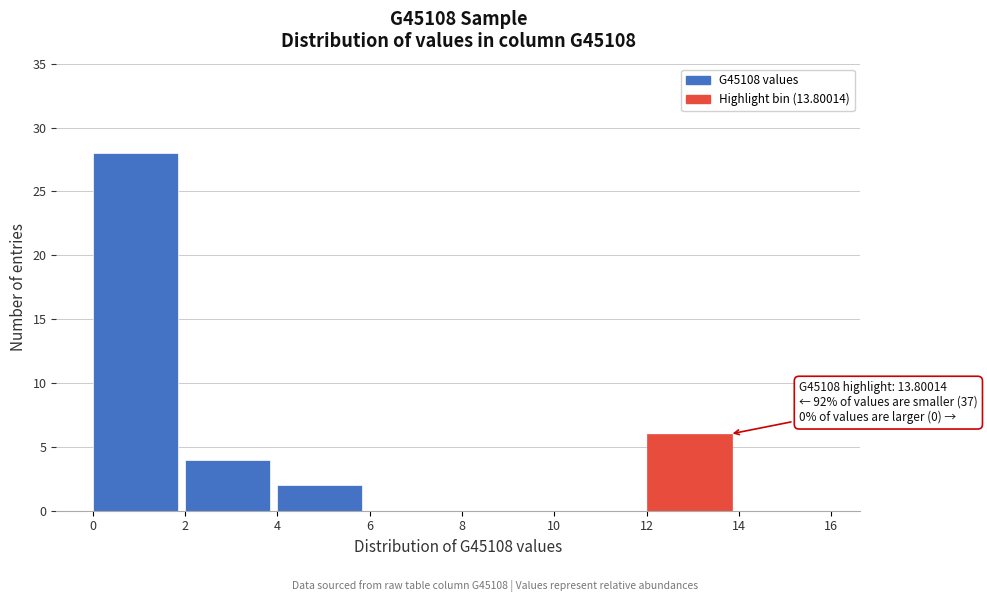

Which range on the x-axis has the tallest bar?

0 to 2